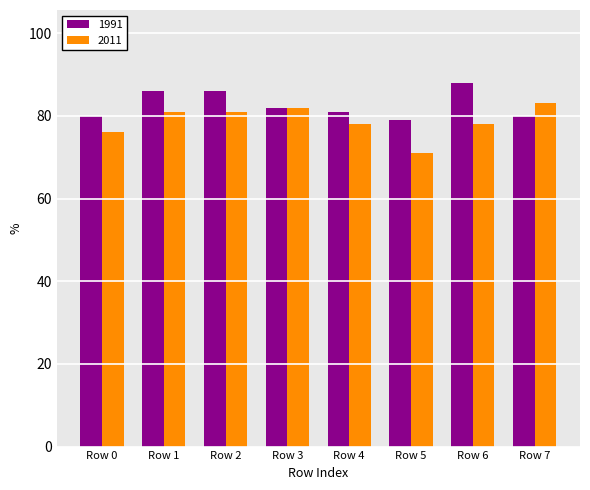

Between Row 2 and Row 3, which series saw the biggest shift?

1991